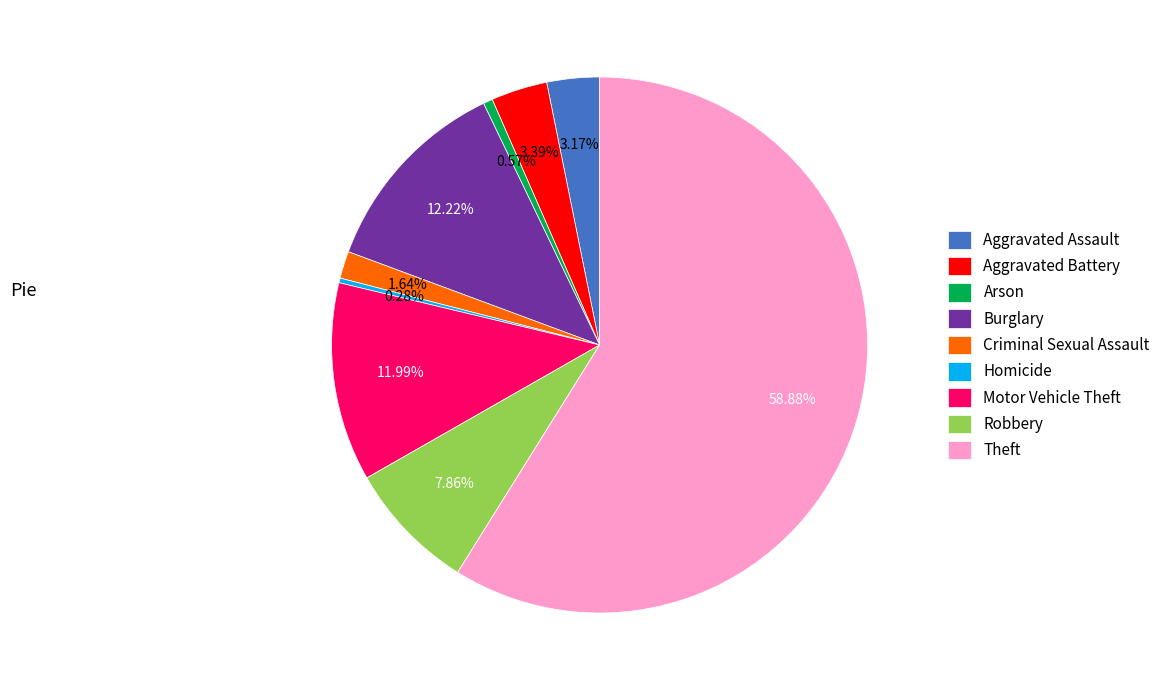

What is the majority slice?

Theft